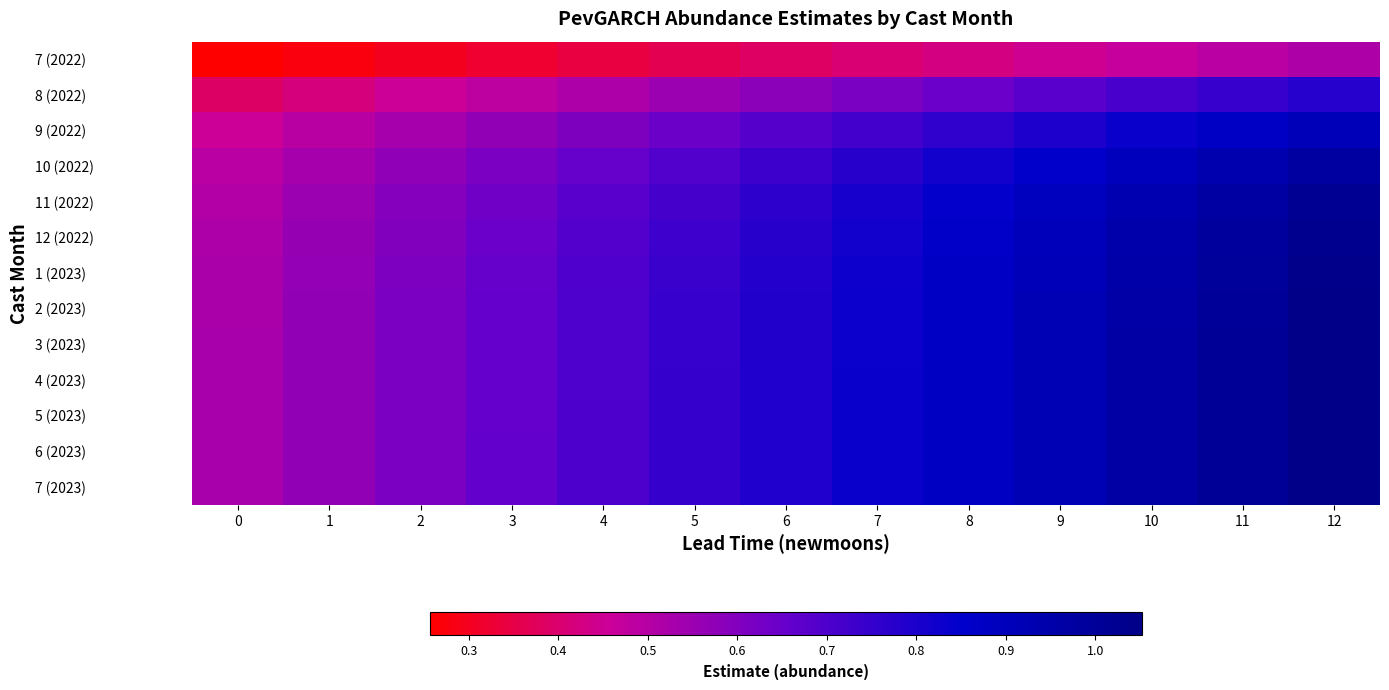

What is the total value across all series at 12?

12.6